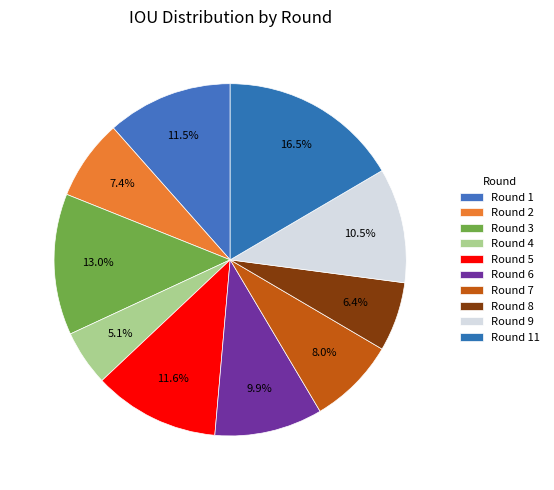

Rank the categories by value from highest to lowest.

Round 11, Round 3, Round 5, Round 1, Round 9, Round 6, Round 7, Round 2, Round 8, Round 4